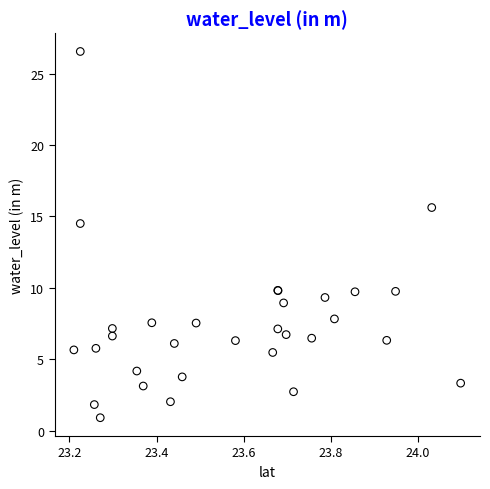

What Y value in the scatter plot is closest to 13?

14.5